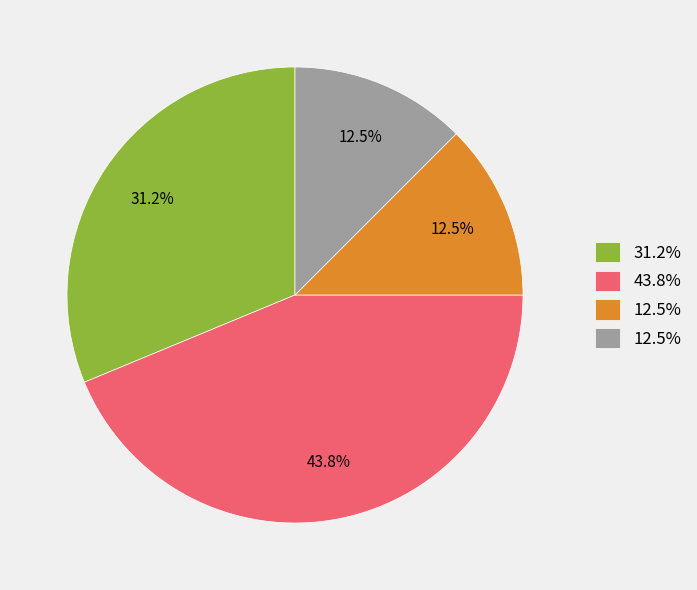

Does any single category account for the majority?

No